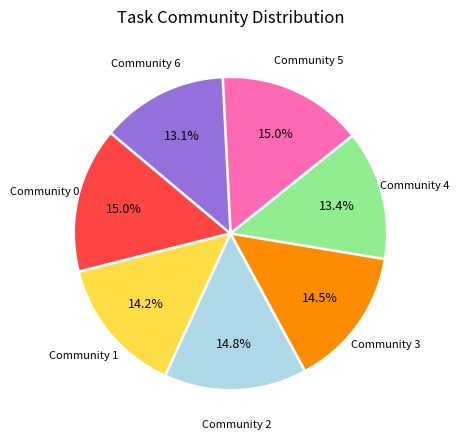

Does any single category account for the majority?

No